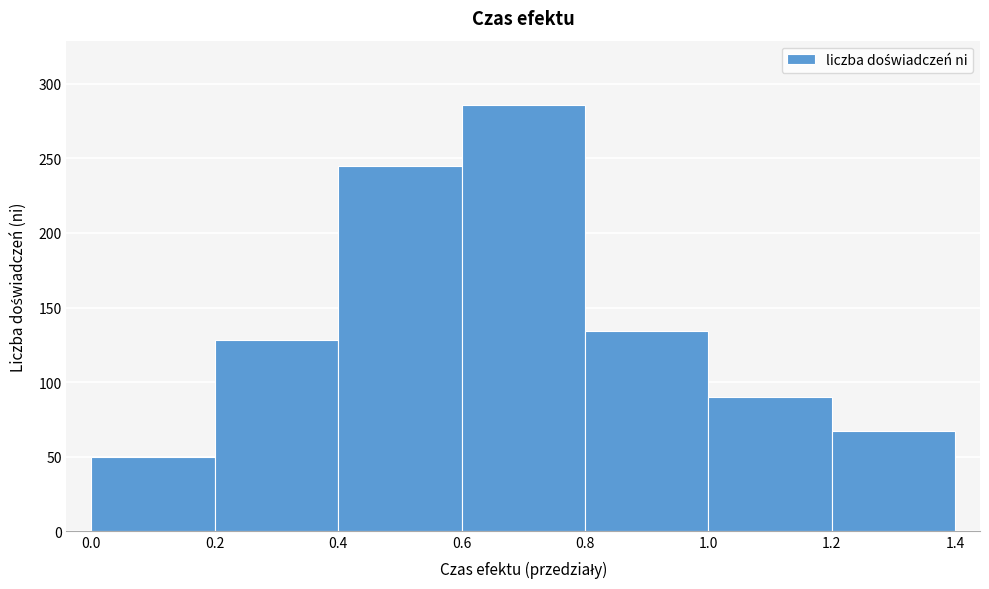

Reading left to right, transcribe this chart: for each bar, give the range it covers on the x-axis and its height. The values are not printed on the chart, so give them approximately, as read against the axis.

0.0 to 0.2: 50
0.2 to 0.4: 130
0.4 to 0.6: 245
0.6 to 0.8: 285
0.8 to 1.0: 135
1.0 to 1.2: 90
1.2 to 1.4: 65